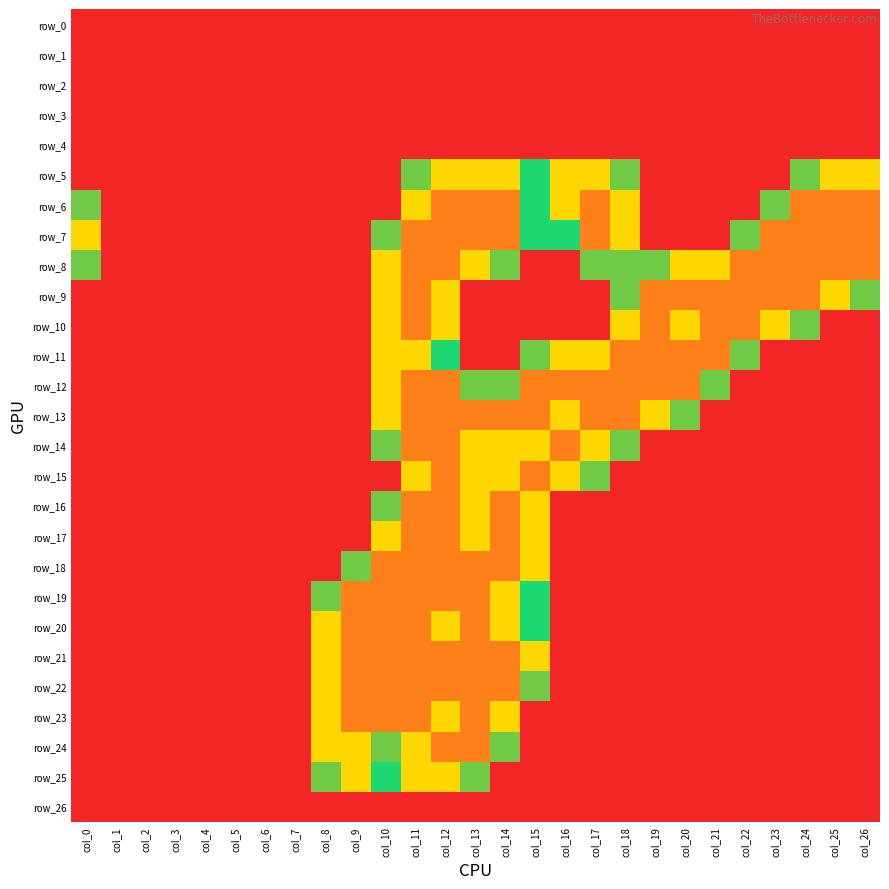

At col_18, list the series in order from largest to smallest.

row_11, row_12, row_13, row_6, row_7, row_10, row_5, row_8, row_9, row_14, row_0, row_1, row_2, row_3, row_4, row_15, row_16, row_17, row_18, row_19, row_20, row_21, row_22, row_23, row_24, row_25, row_26